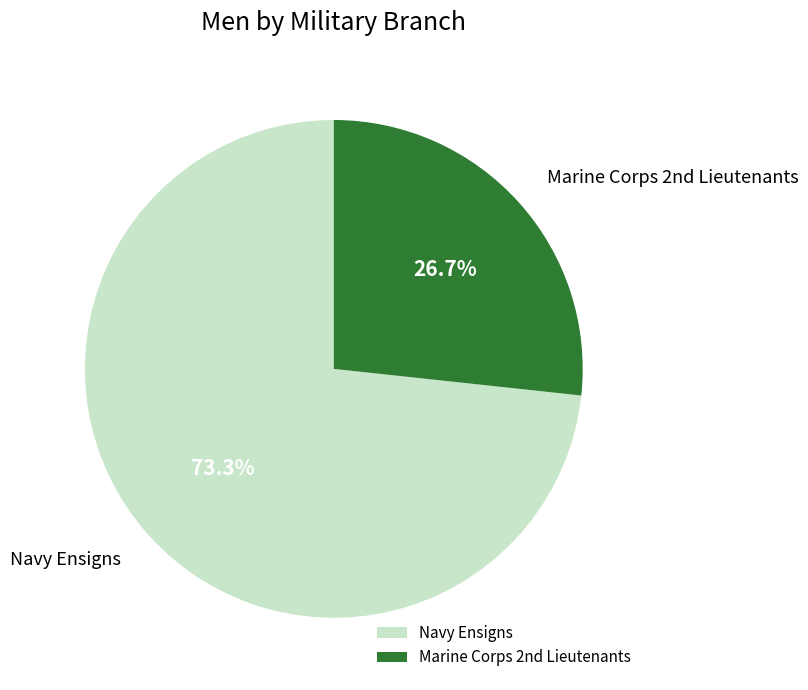

How many segments does this pie chart have?

2